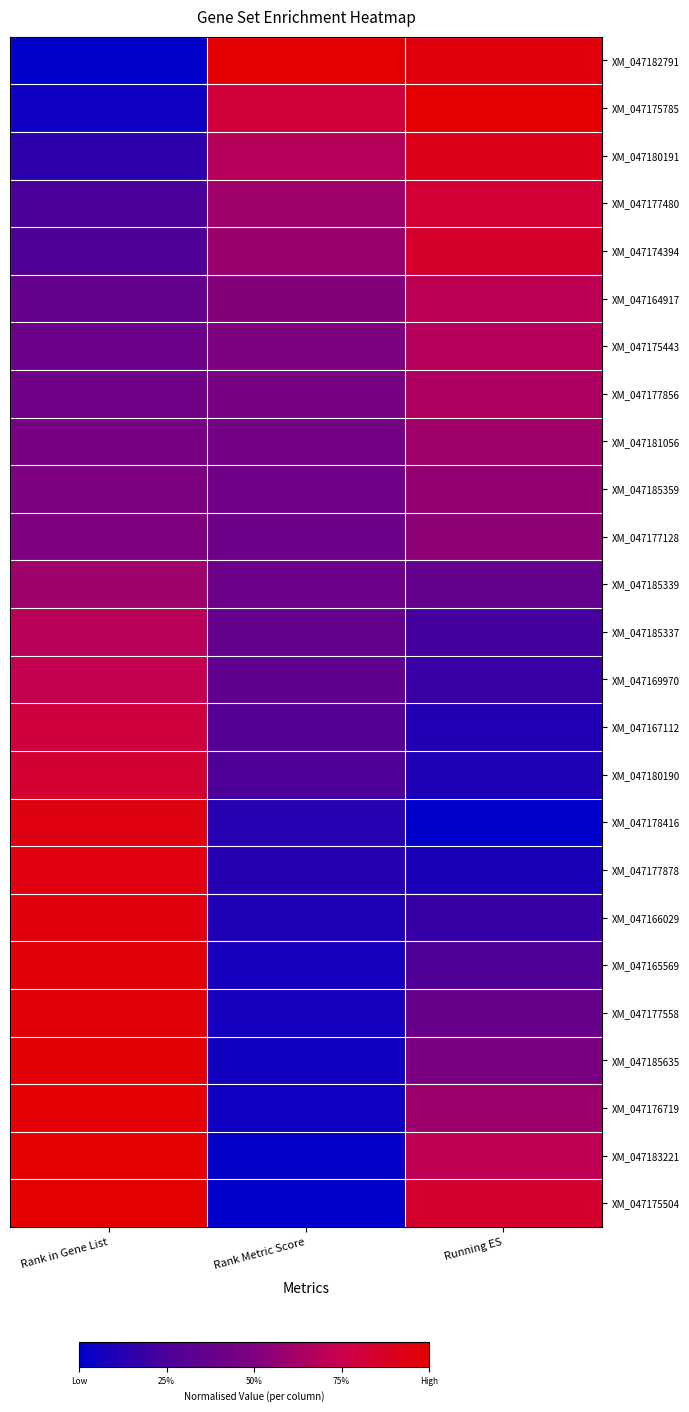

List the series in order of their peak value, highest first.

XM_047182791, XM_047175785, XM_047175504, XM_047183221, XM_047176719, XM_047185635, XM_047177558, XM_047165569, XM_047166029, XM_047177878, XM_047178416, XM_047180191, XM_047174394, XM_047180190, XM_047177480, XM_047167112, XM_047169970, XM_047164917, XM_047185337, XM_047175443, XM_047177856, XM_047185339, XM_047181056, XM_047185359, XM_047177128